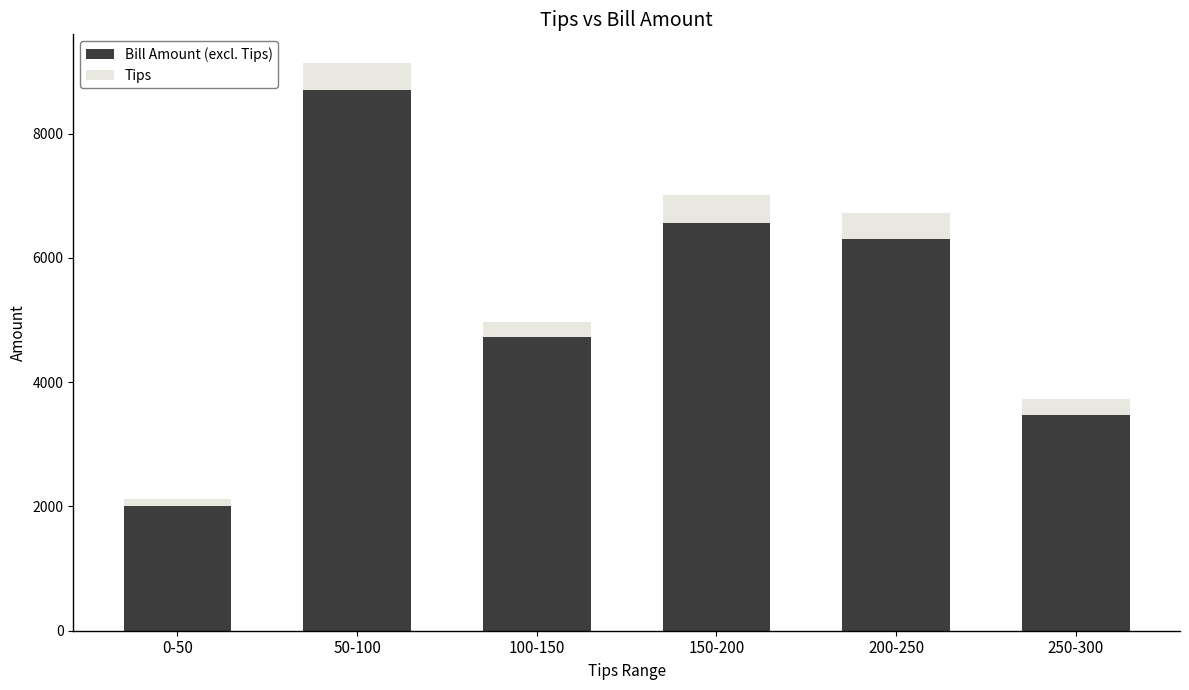

At which category is the sum across all series the highest?

50-100